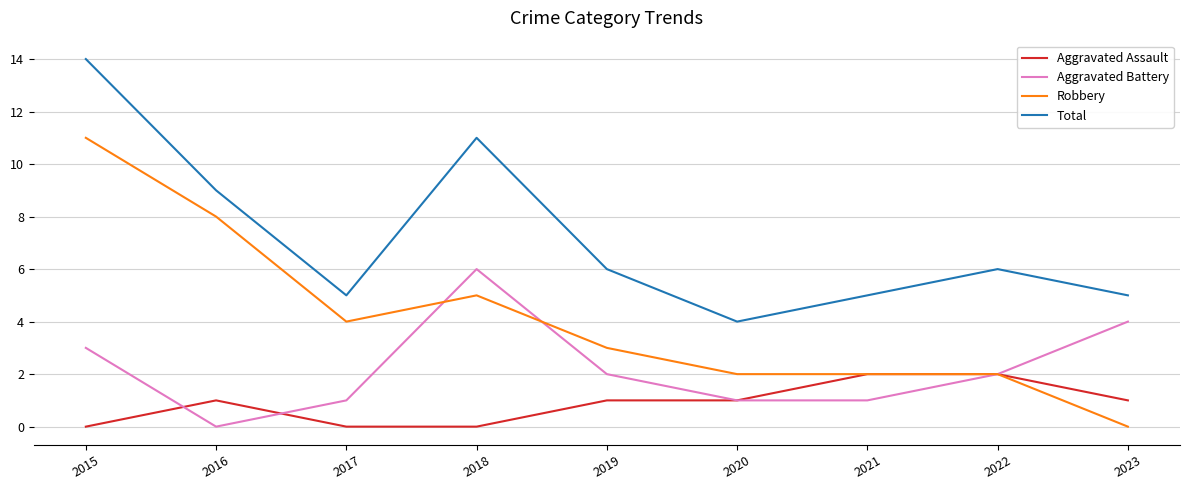

Which series has the widest spread of values?

Robbery